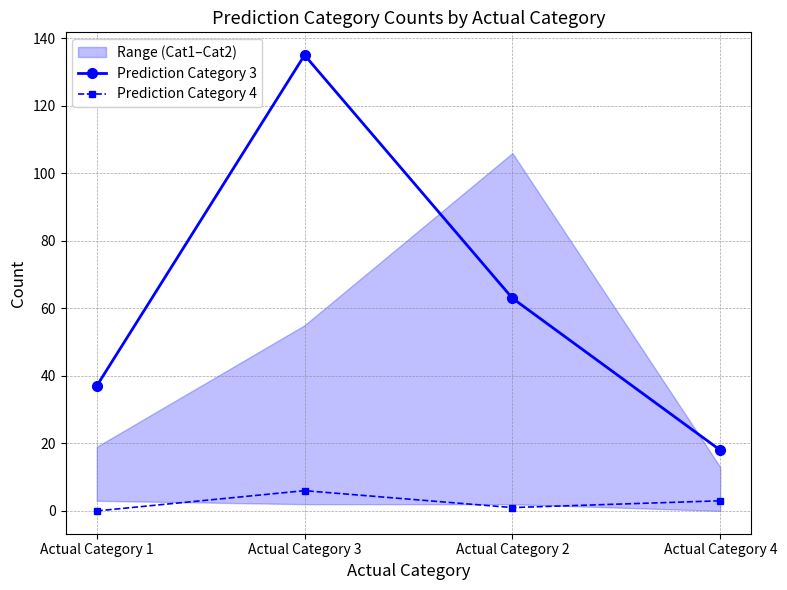

Which series has the widest spread of values?

Prediction Category 3